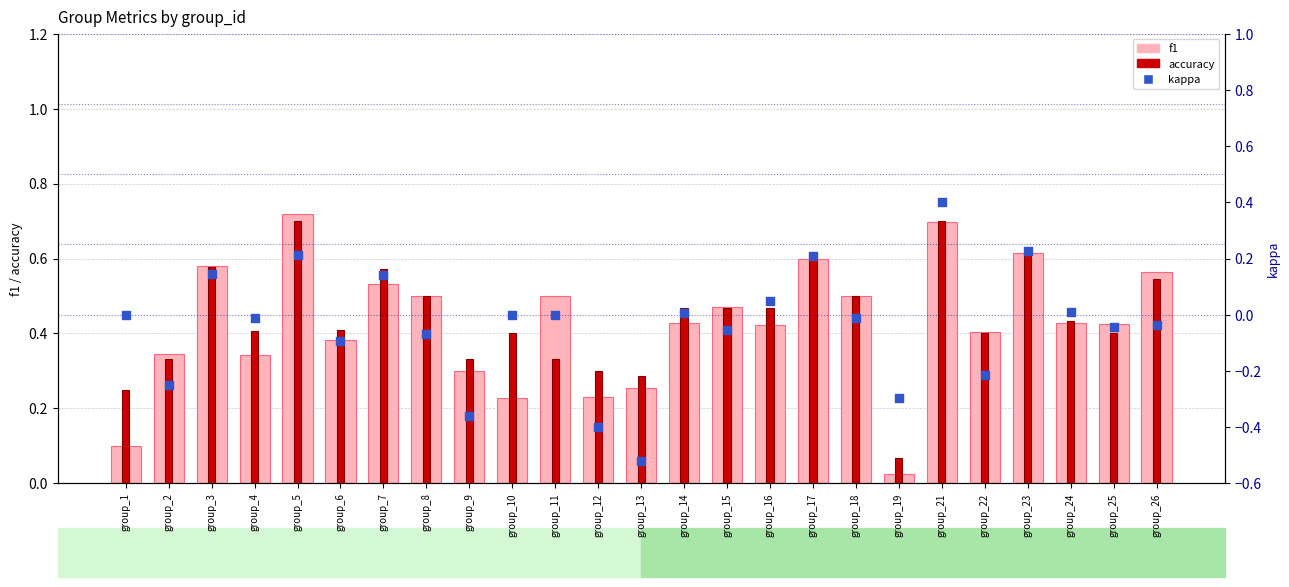

Which series reaches the minimum Y coordinate?

kappa